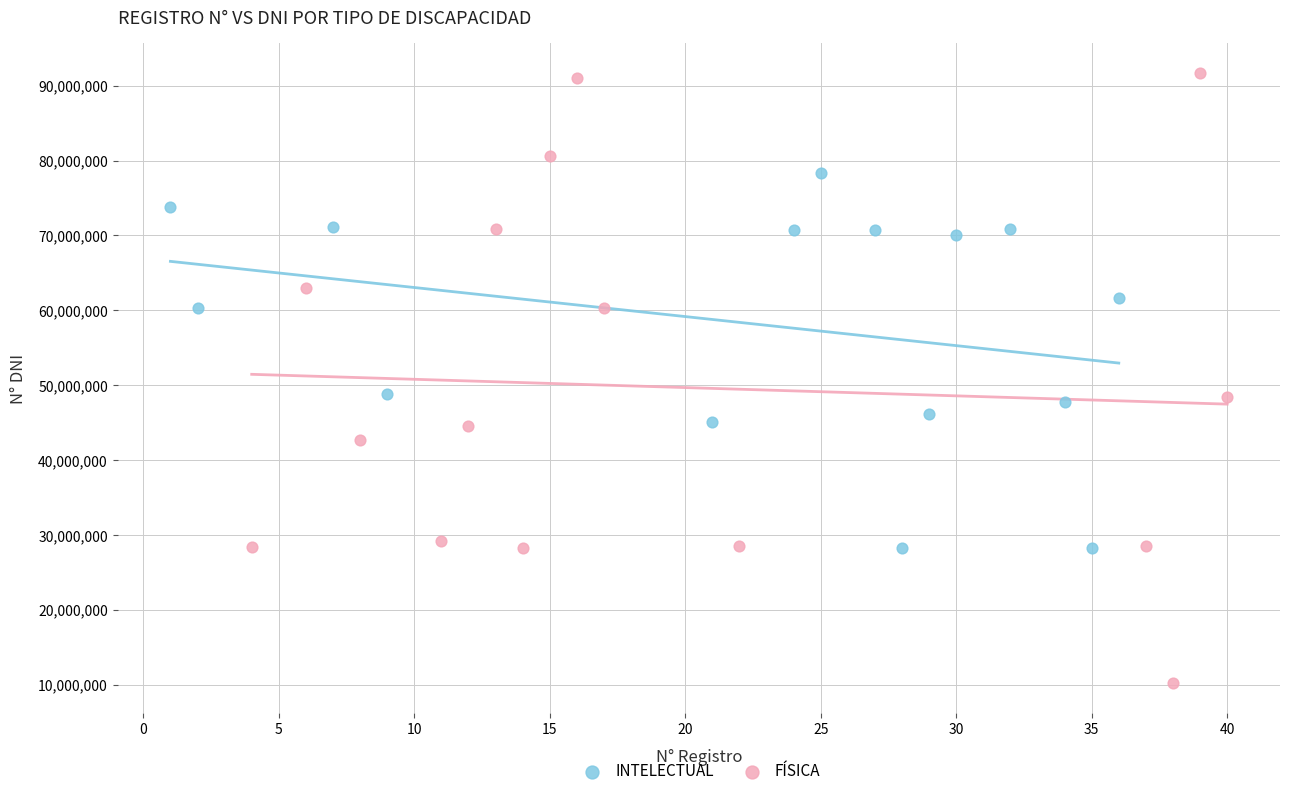

Which series contains the highest Y value?

FÍSICA